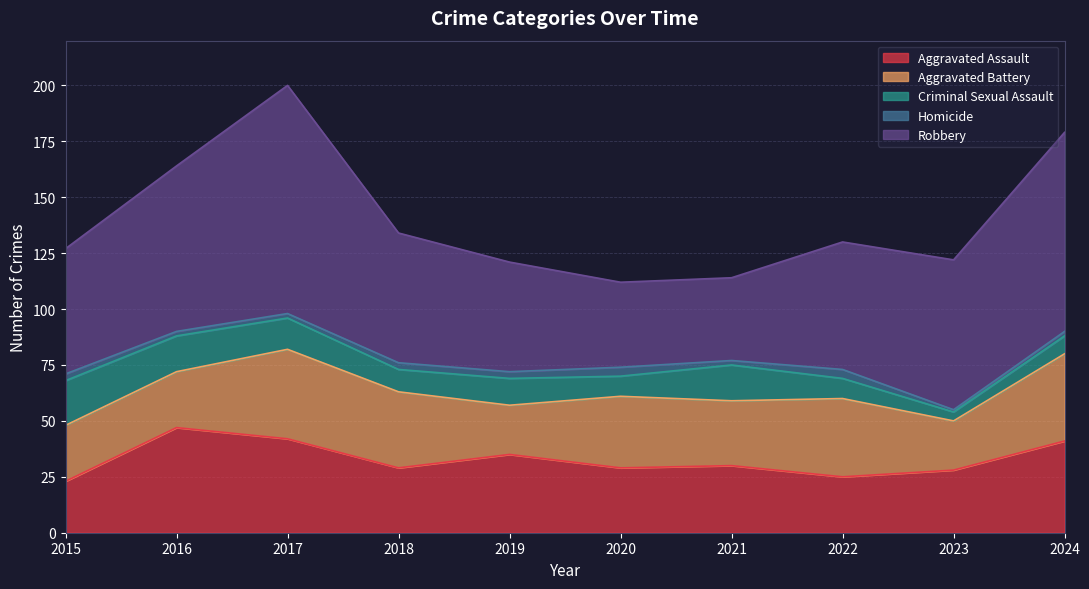

Which category has the highest value across all series?

2017